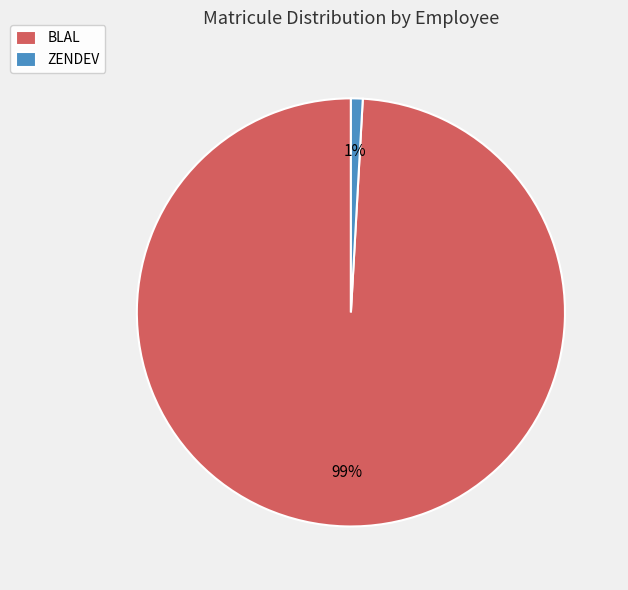

Between ZENDEV and BLAL, which is larger?

BLAL